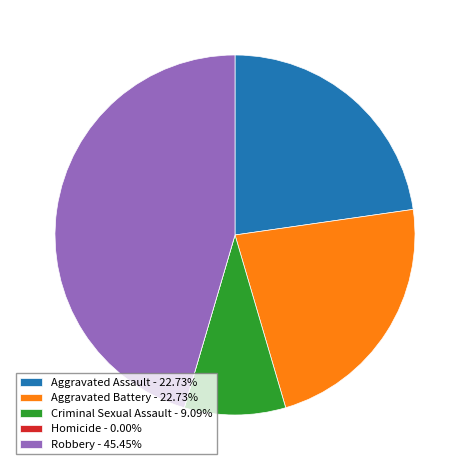

Approximately how many times larger is the value at Aggravated Assault - 22.73% compared to Aggravated Battery - 22.73%?

1.0